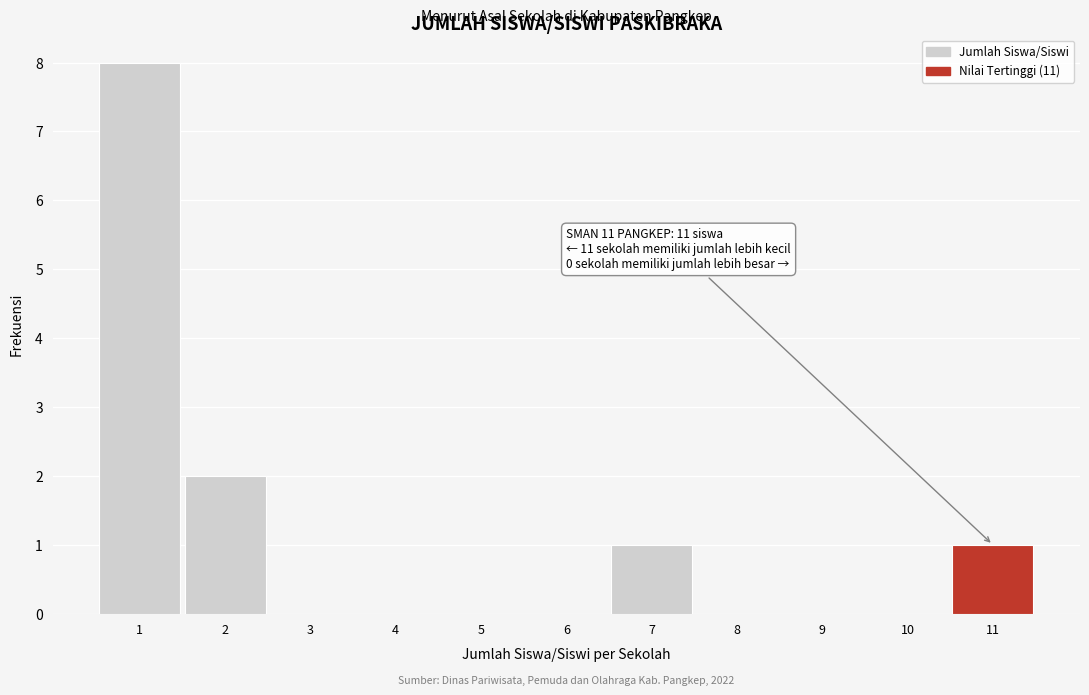

Reading left to right, extract all data points from this chart.

1=8	2=2	3=0	4=0	5=0	6=0	7=1	8=0	9=0	10=0	11=1